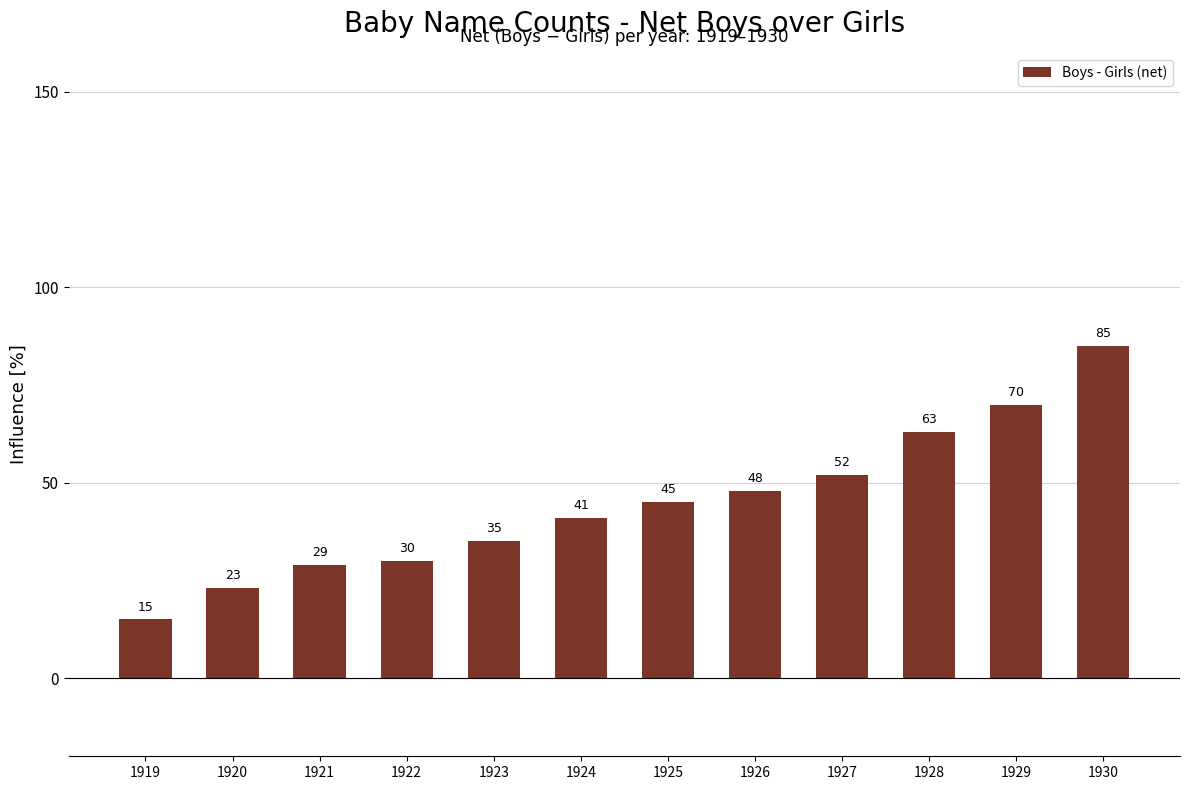

Are the bars horizontal?

No